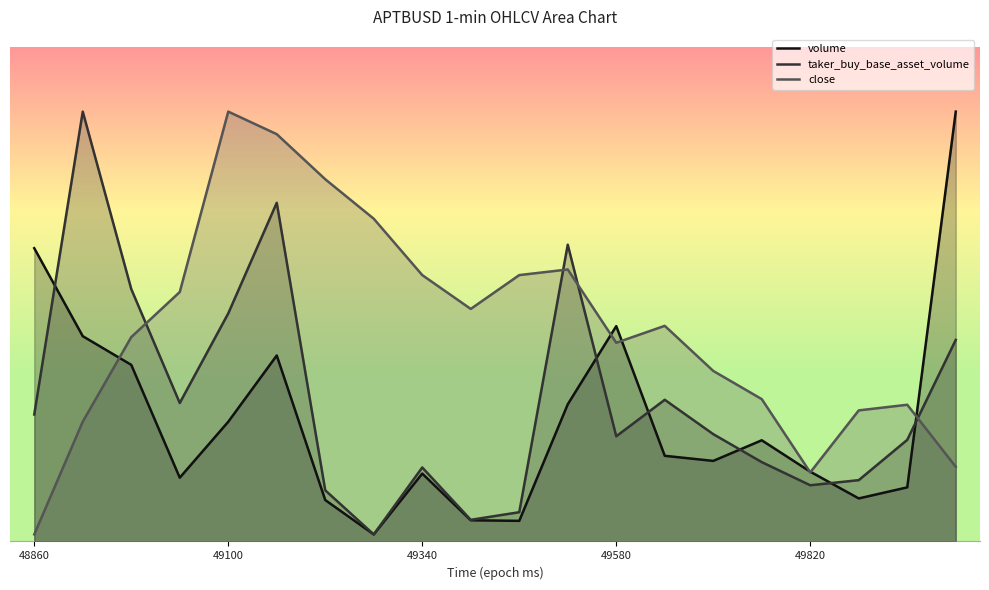

What is the difference between the highest and lowest values at 1687349400000?

2999.2